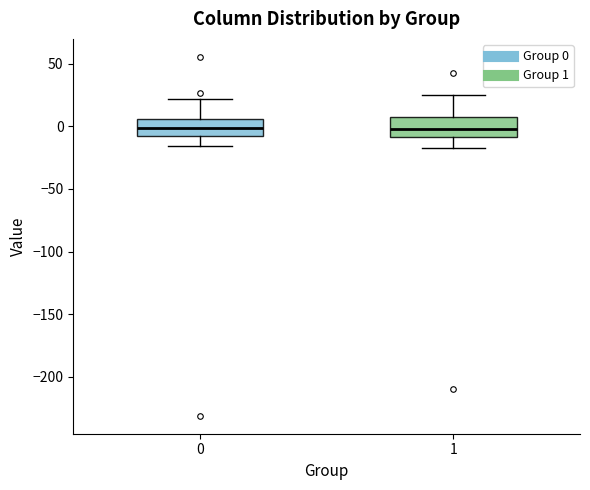

Where is the lower edge of the box at x = 1 on the y-axis? The values are not printed on the chart, so give them approximately, as read against the axis.

-10